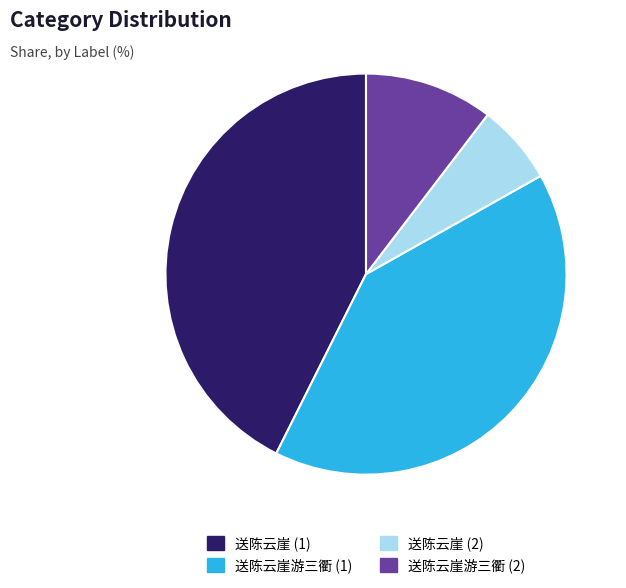

The 送陈云崖 (2) slice represents 6% of the pie. True or false?

True